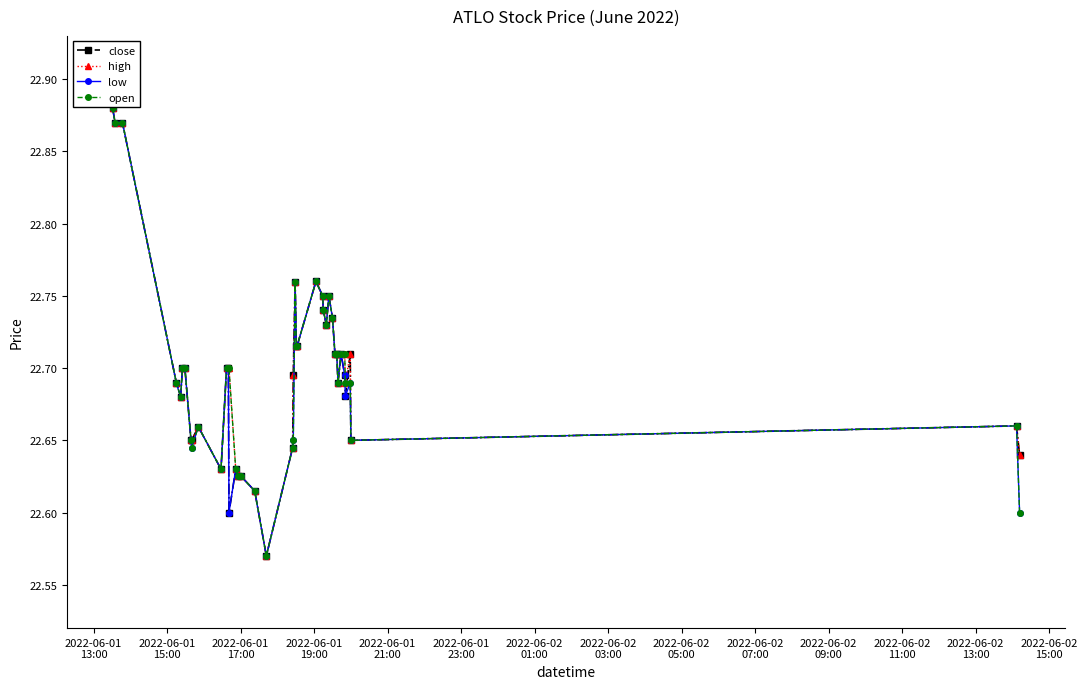

At how many categories does at least one series exceed 22?

40